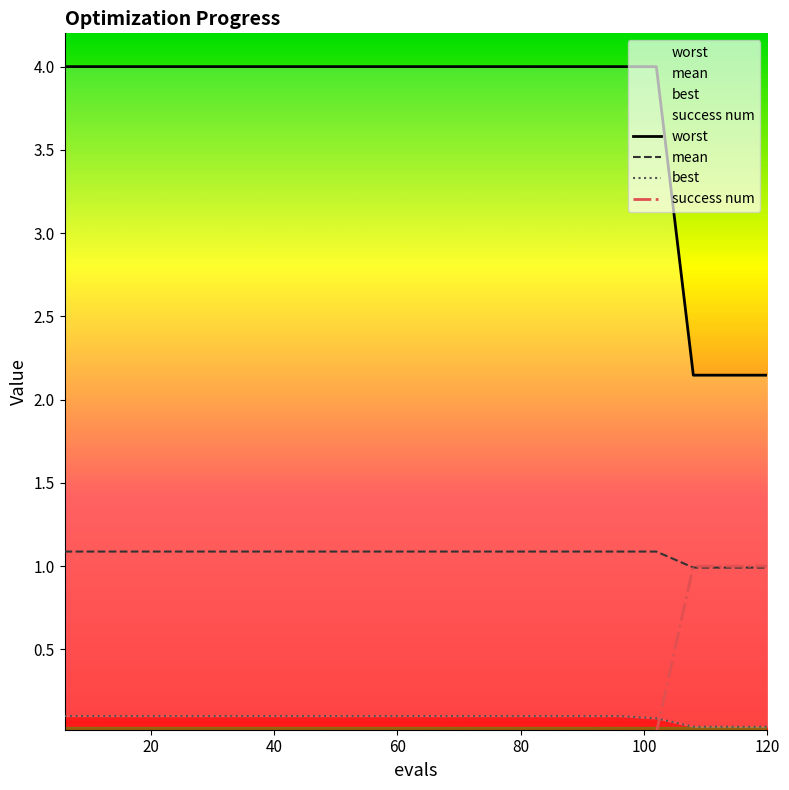

How many categories are shown in the chart?

20